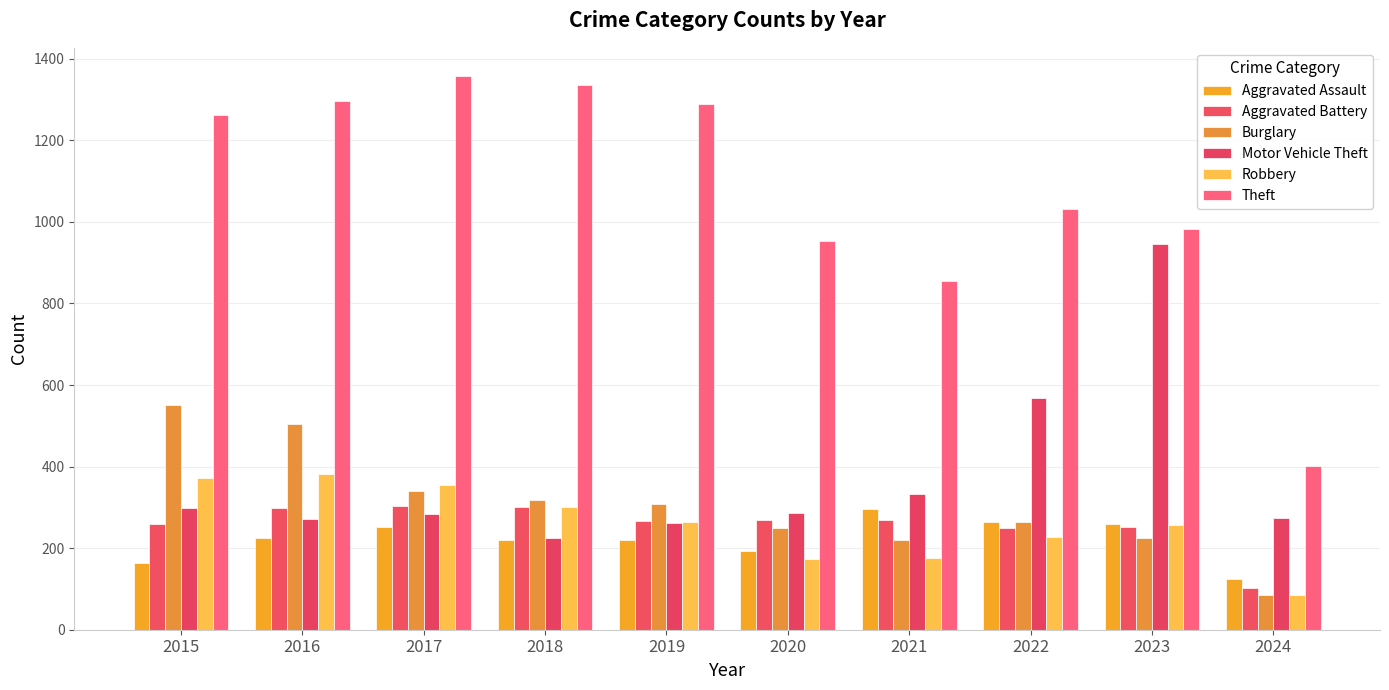

How many bars are there in total?

60